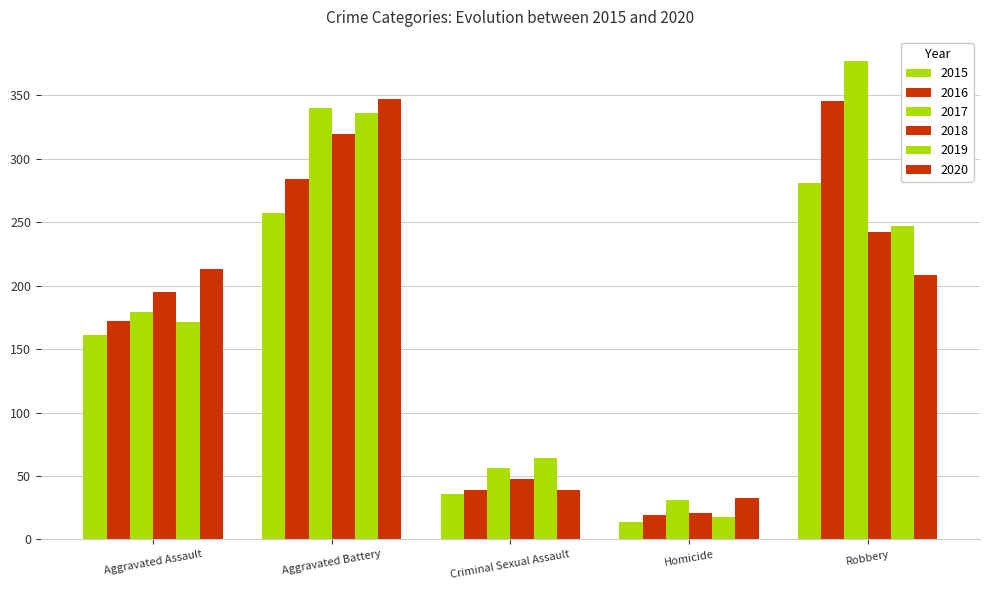

At Criminal Sexual Assault, list the series in order from smallest to largest.

2015, 2016, 2020, 2018, 2017, 2019